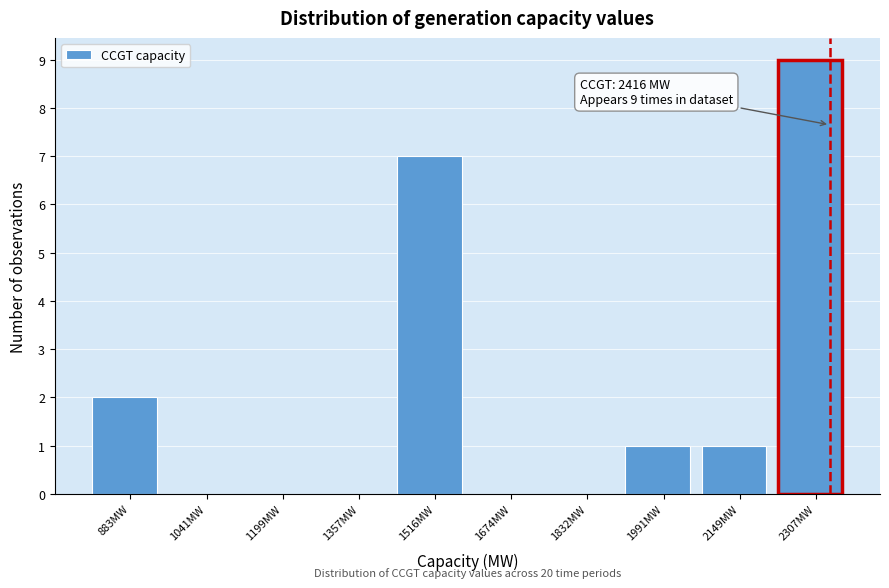

Reading left to right, transcribe all the data shown in this chart.

883MW=2	1041MW=0	1199MW=0	1357MW=0	1516MW=7	1674MW=0	1832MW=0	1991MW=1	2149MW=1	2307MW=9